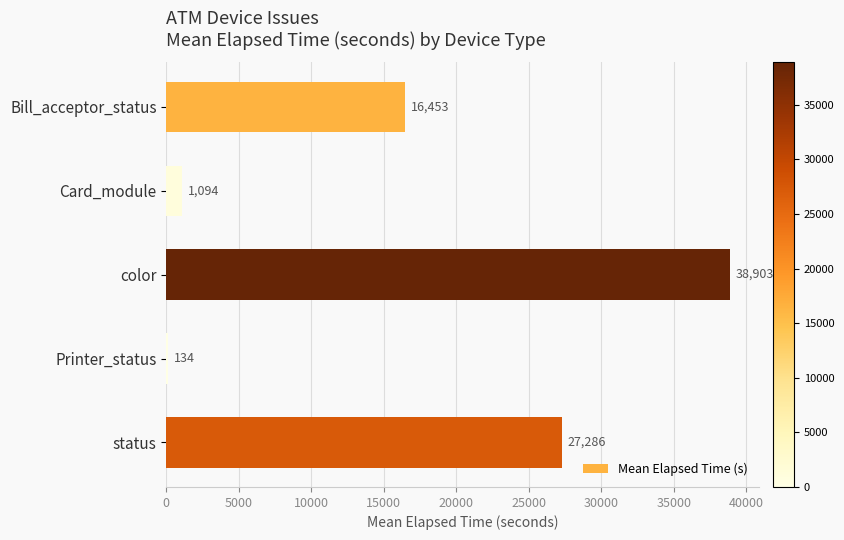

Where is the data nearest to the value 19518?

Bill_acceptor_status